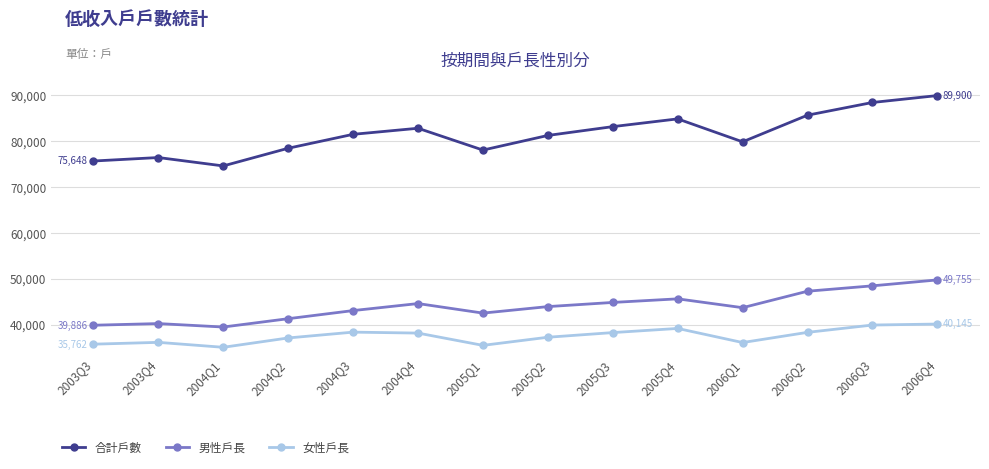

What is the minimum value for 女性戶長?

35082